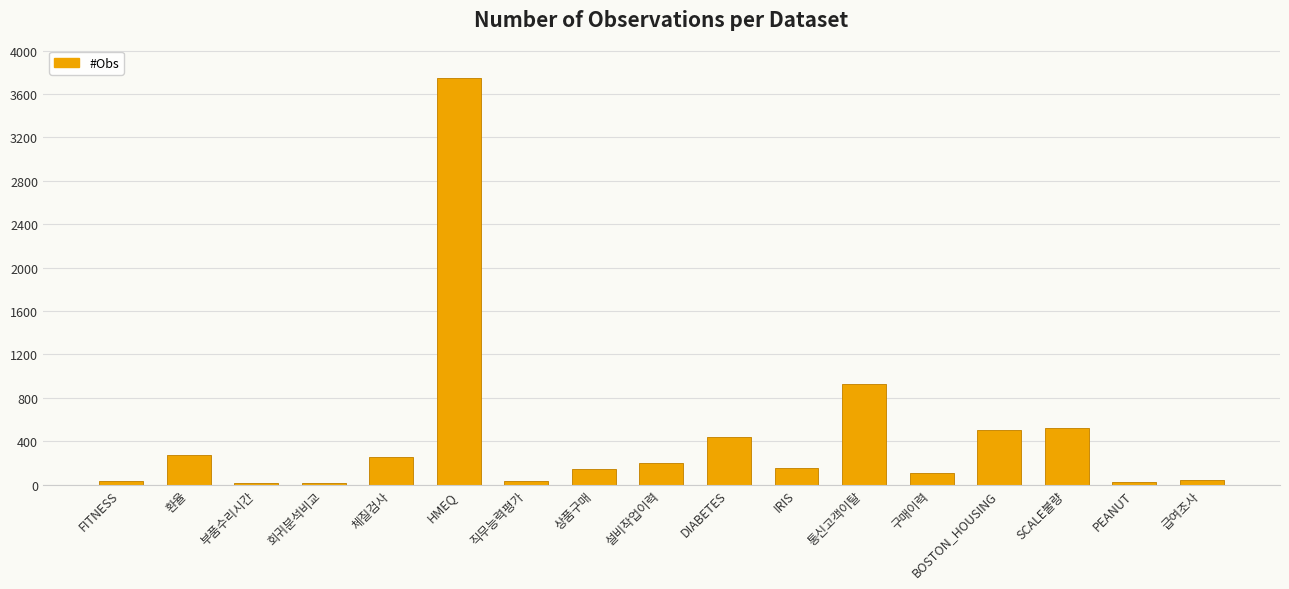

Where is the data nearest to the value 1879?

통신고객이탈